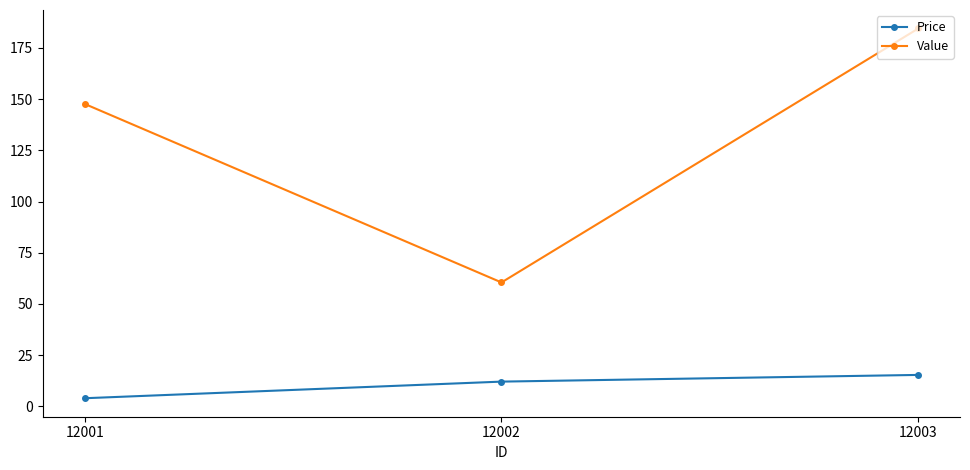

Reading left to right, list all the values displayed in this chart.

Price: 12001=4.0	12002=12.1	12003=15.4
Value: 12001=147.6	12002=60.5	12003=184.4